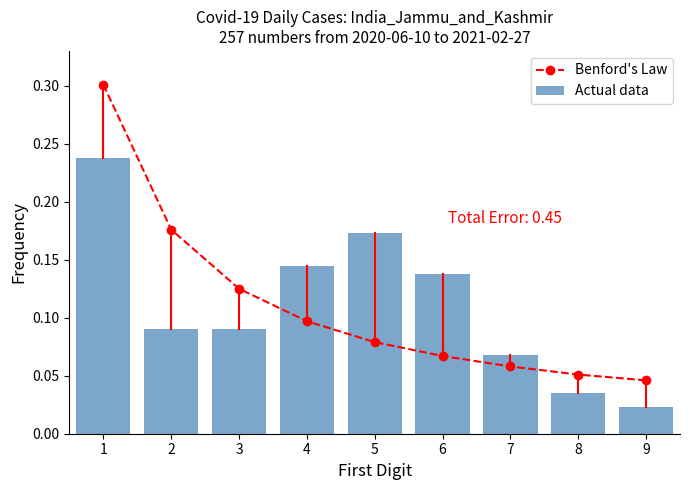

At which label does Actual data reach its peak?

1